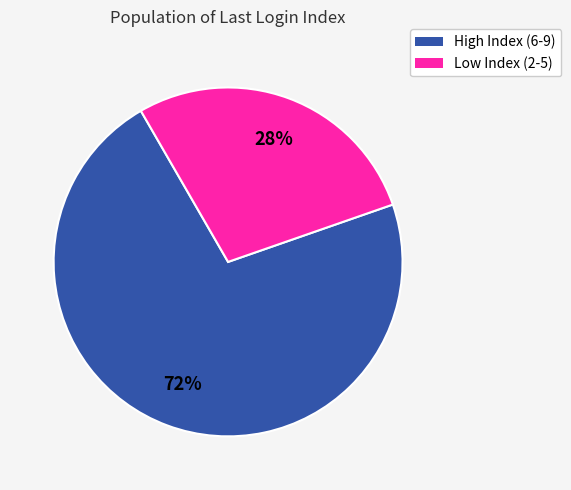

To the nearest percent, what is the average slice percentage?

50%